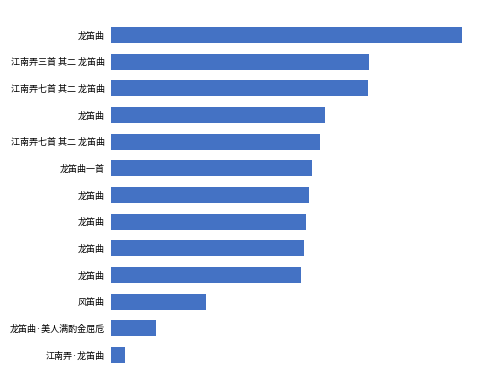

Rank the categories by value from highest to lowest.

龙笛曲, 江南弄三首 其二 龙笛曲, 江南弄七首 其二 龙笛曲, 龙笛曲, 江南弄七首 其二 龙笛曲, 龙笛曲一首, 龙笛曲, 龙笛曲, 龙笛曲, 龙笛曲, 风笛曲, 龙笛曲·美人满酌金屈卮, 江南弄·龙笛曲